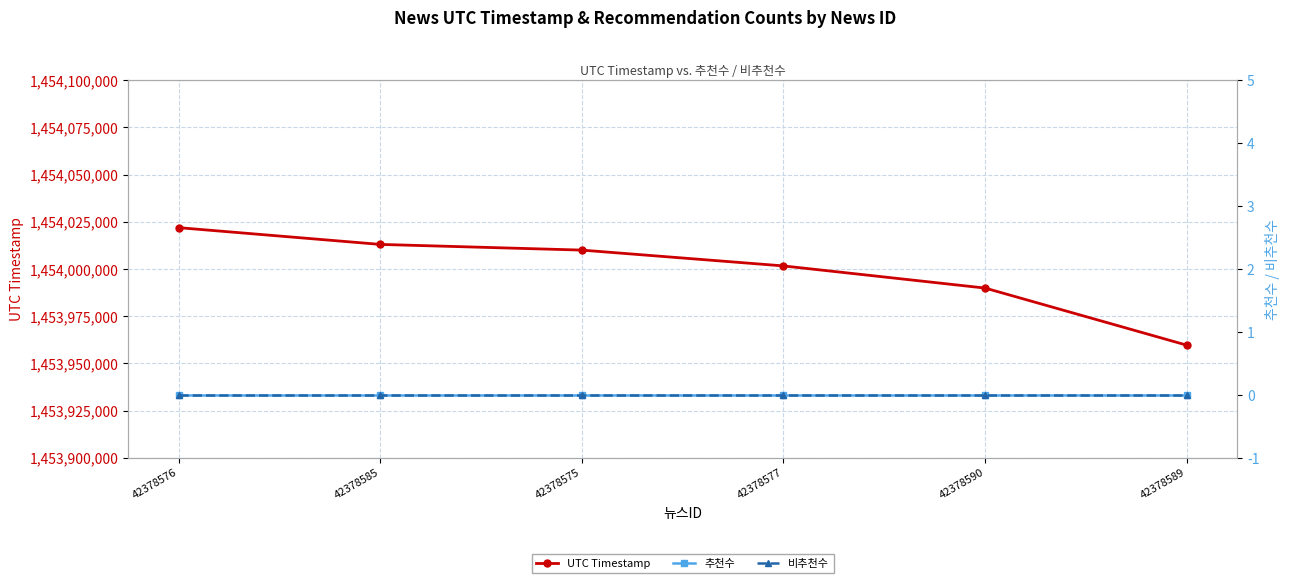

At which category is the sum across all series the highest?

42378576